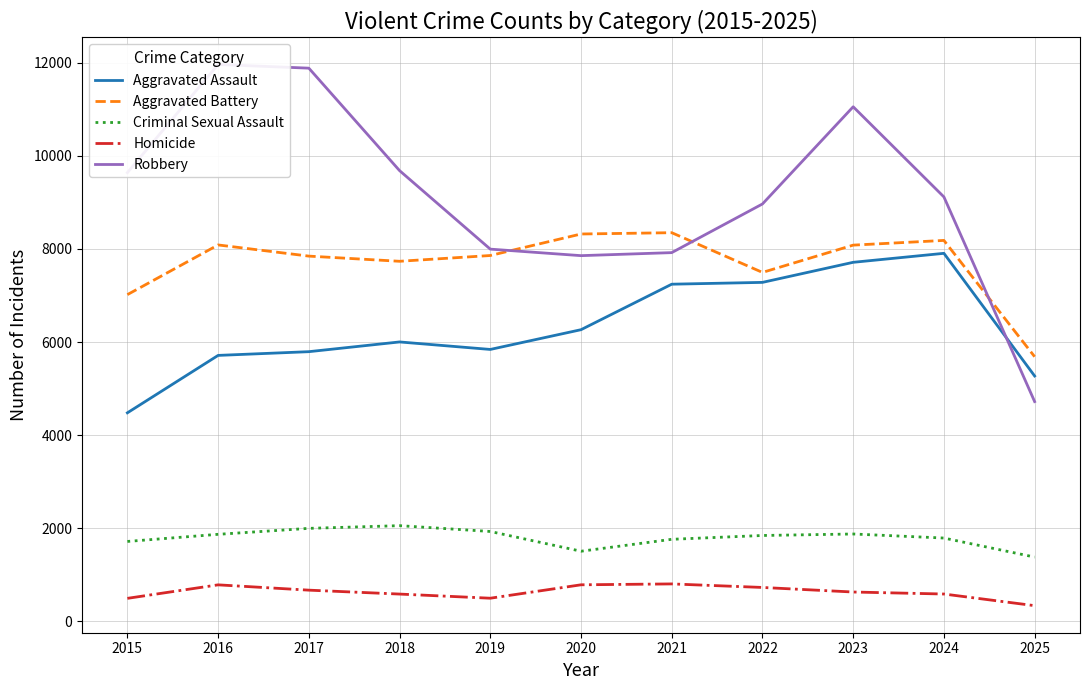

Which category has the highest value in the Aggravated Battery series?

2021